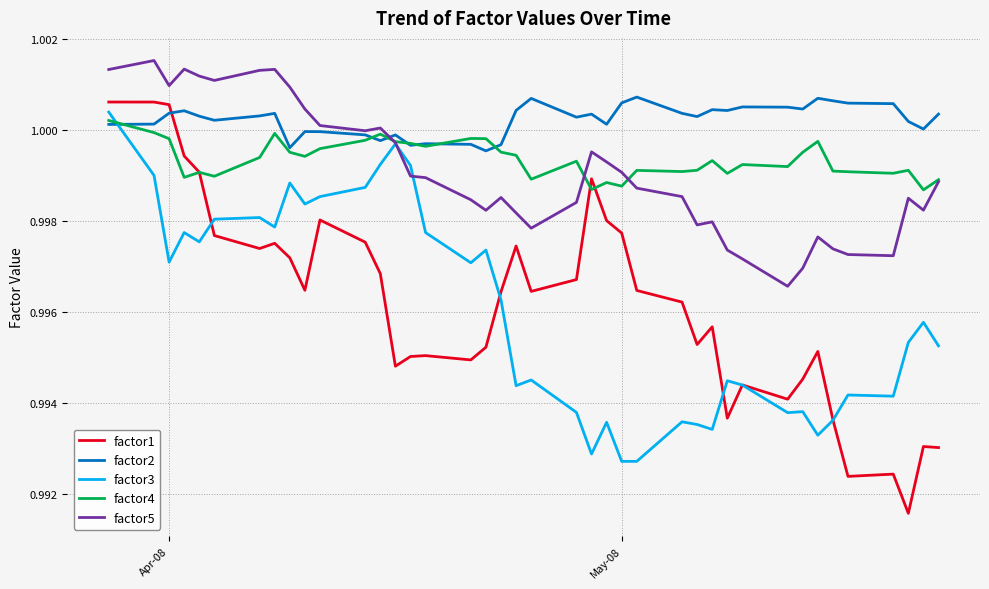

Which series has the largest total across all categories?

factor2